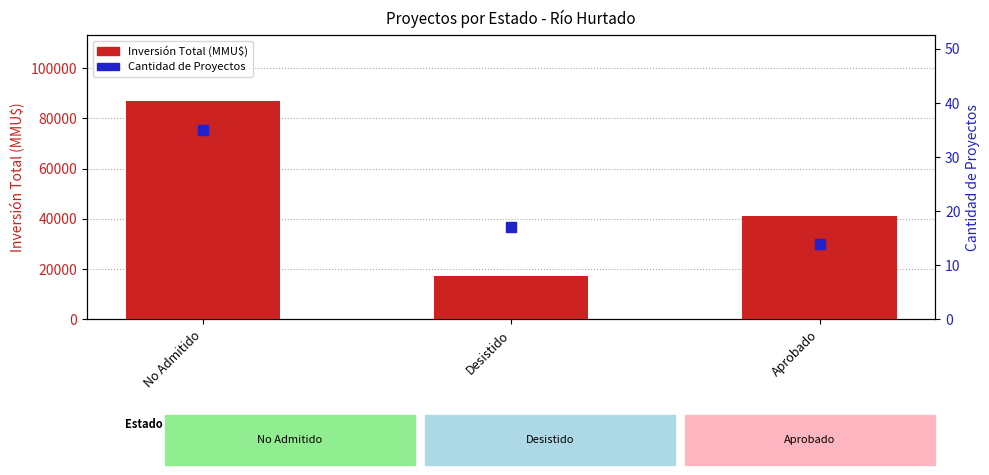

Which series reaches the minimum Y coordinate?

Cantidad de Proyectos